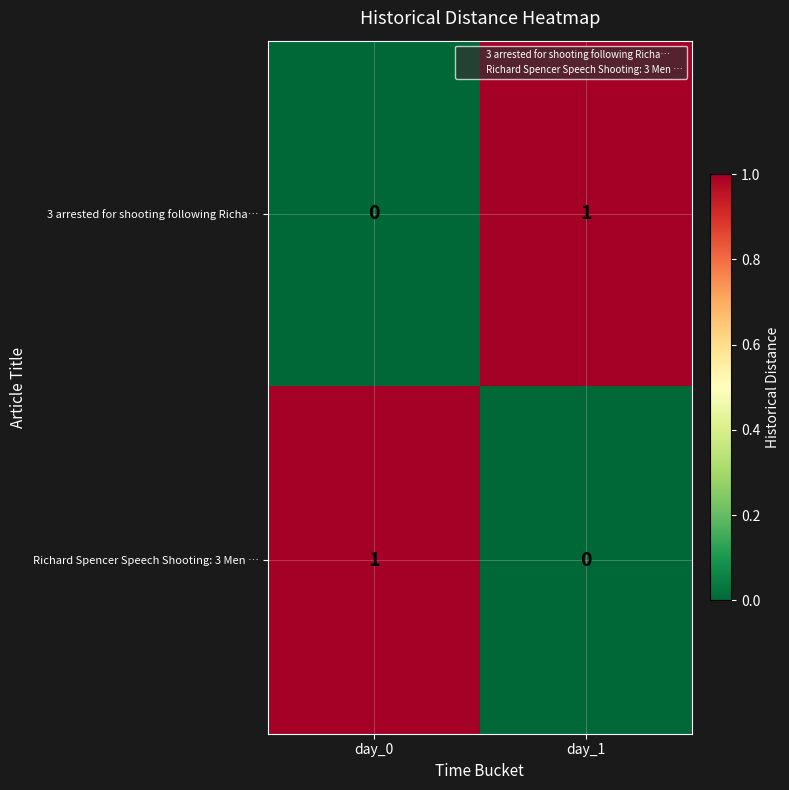

Count the number of categories in the chart.

2